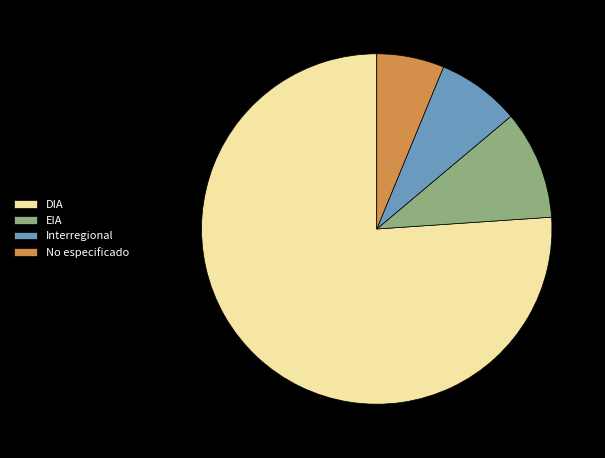

Which slice is the largest?

DIA